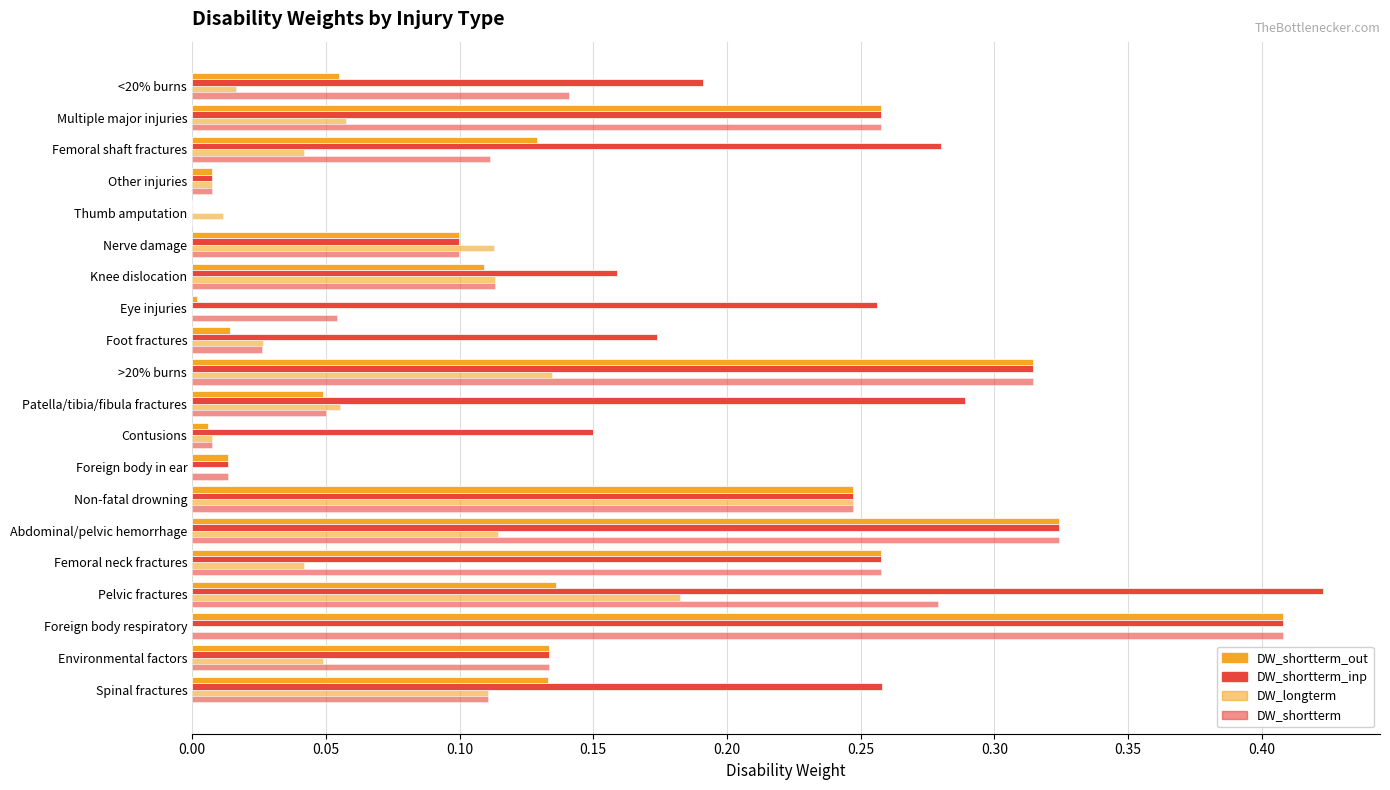

How many positive values does the DW_shortterm_inp series have?

19